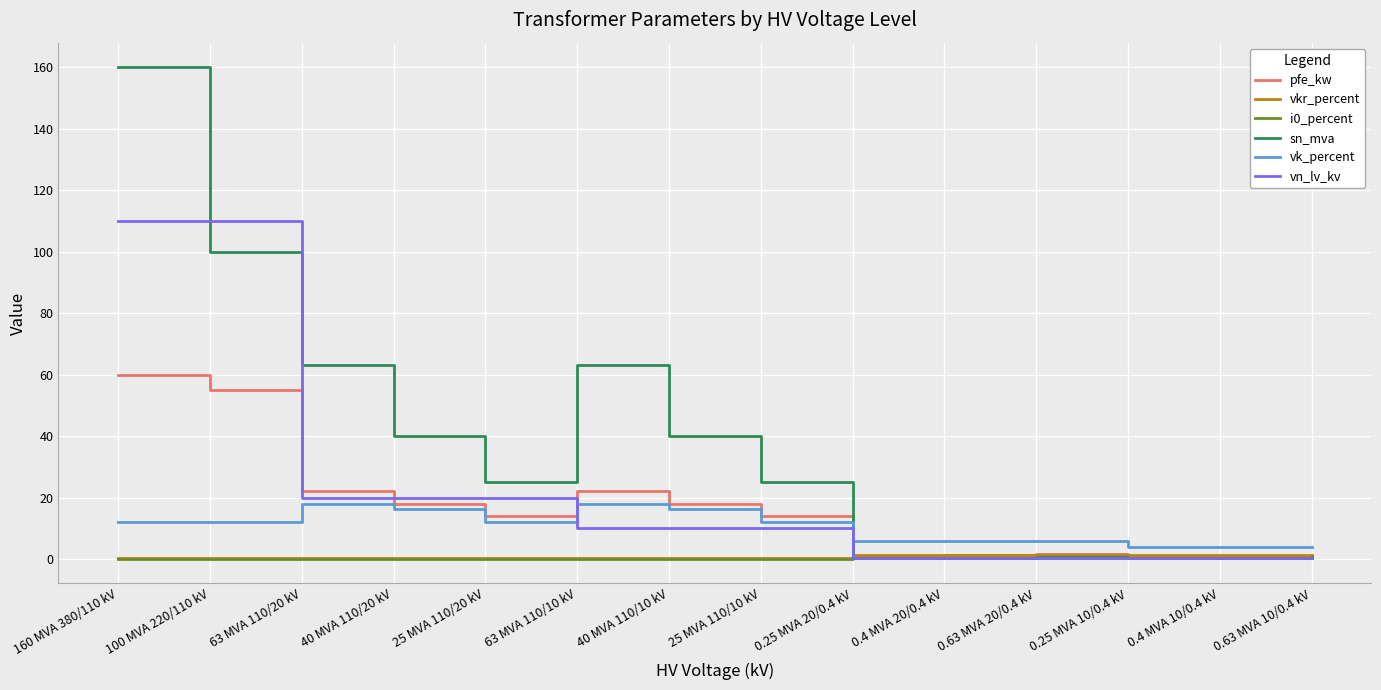

At which label does pfe_kw reach its peak?

160 MVA 380/110 kV